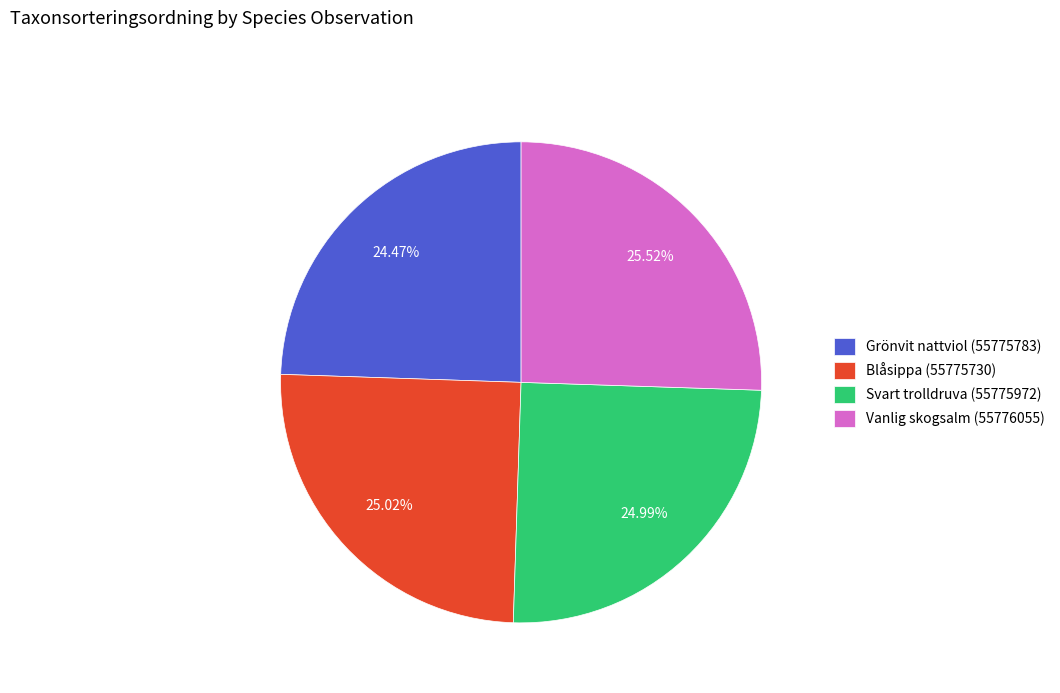

How many slices are in this pie chart?

4